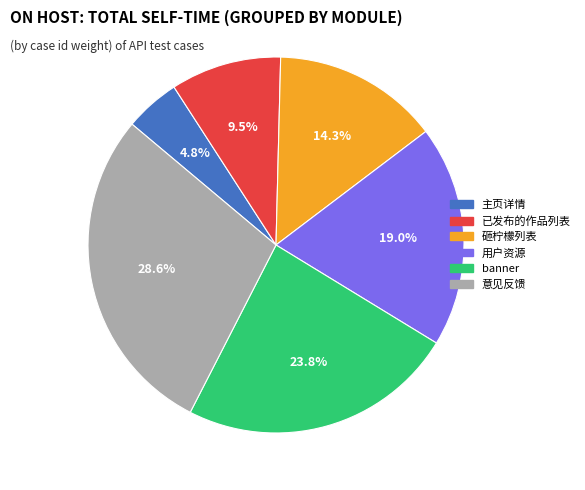

To the nearest percent, what percentage of the pie is banner?

24%